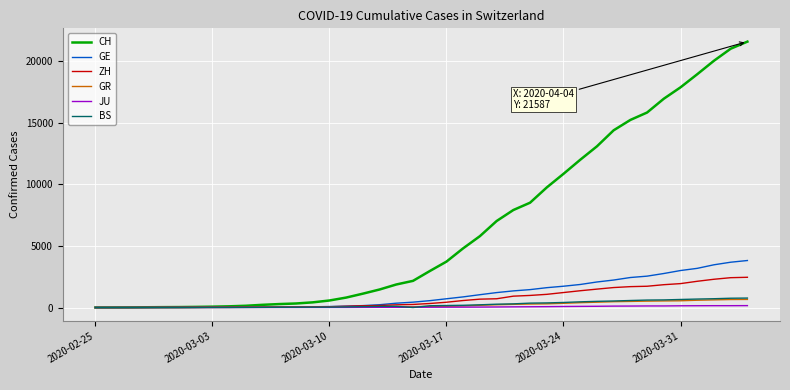

Which series has the widest spread of values?

CH